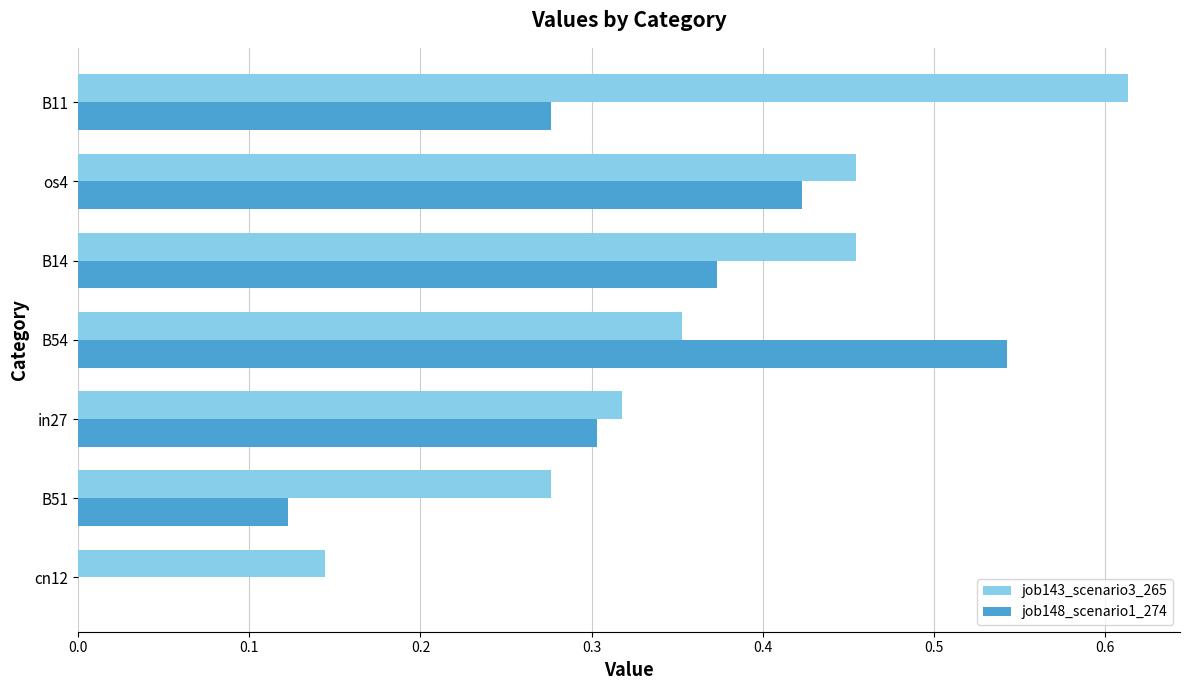

Is it true that job143_scenario3_265 equals 0.3 at in27?

True